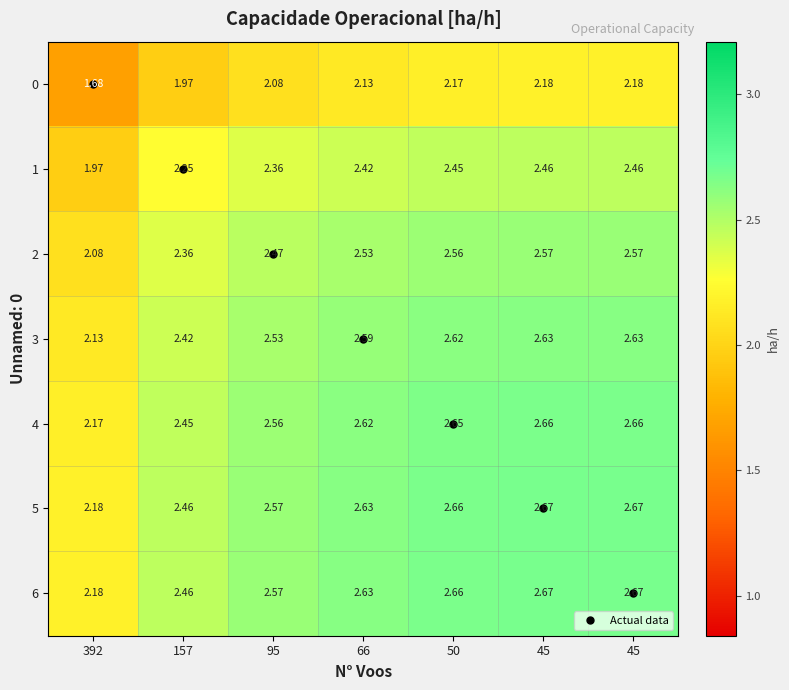

Count the number of data series in this chart.

7